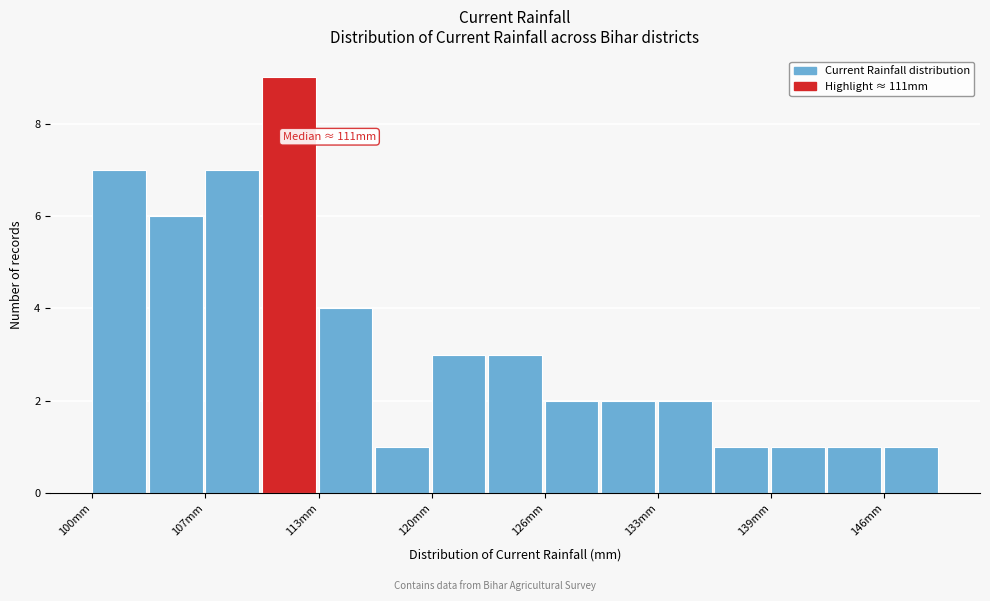

Around what value on the x-axis is the tallest bar? Give the approximate position of its centre, as read against the axis.

111